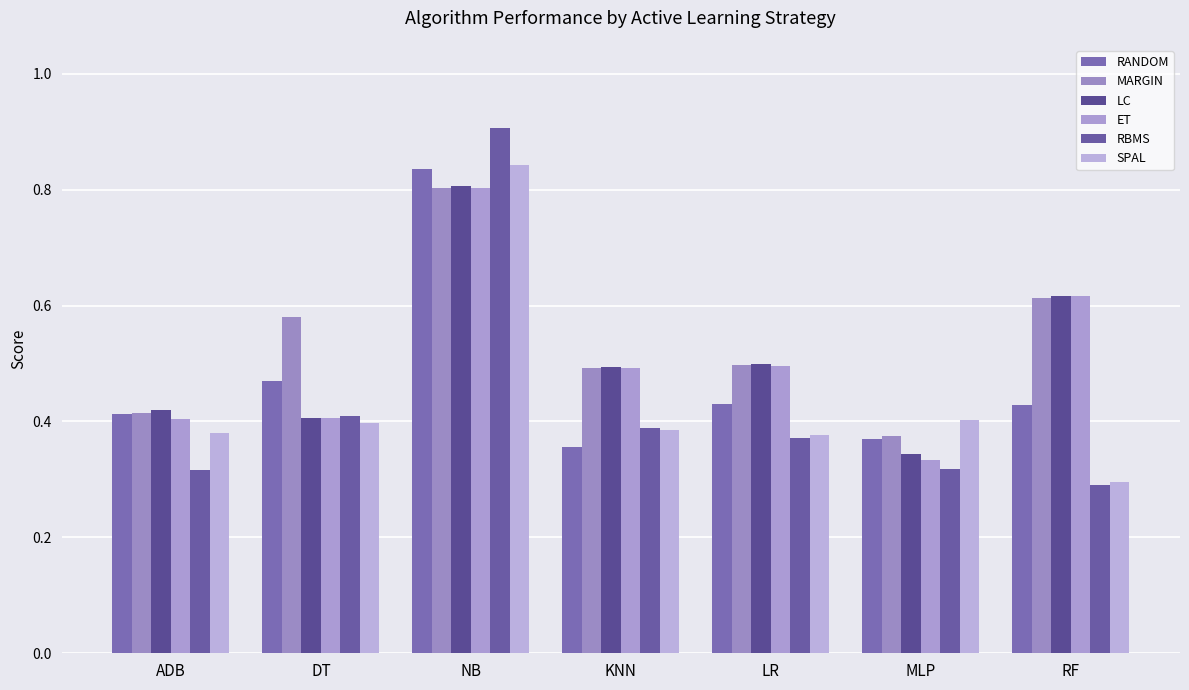

What is the greatest value displayed?

0.9